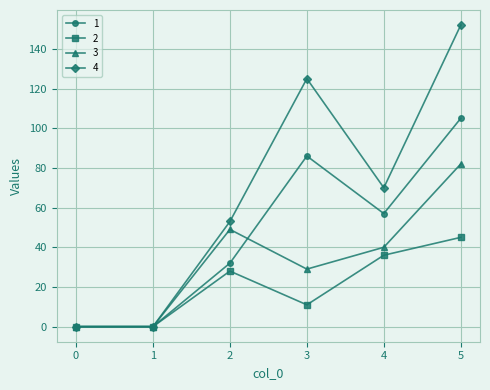

How many lines are shown in the chart?

4